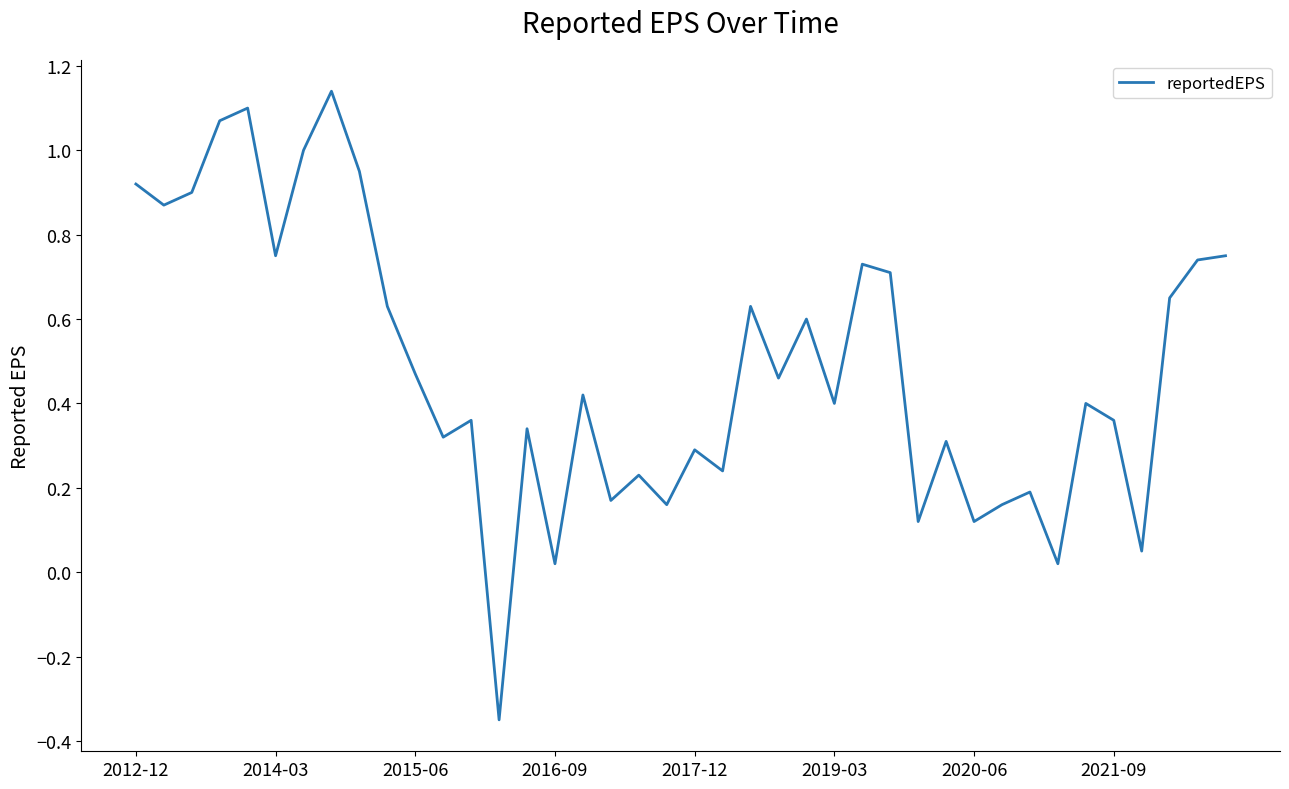

What is the difference between the maximum and minimum values?

1.5